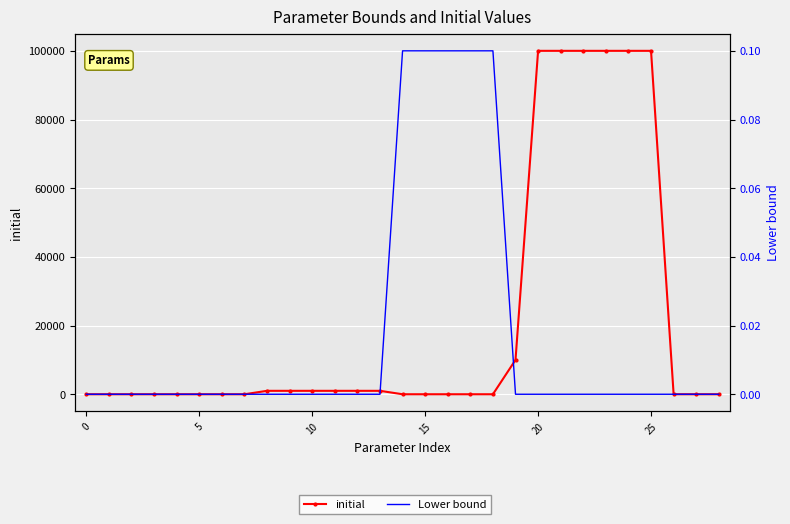

What are all the series names shown in the legend?

initial, Lower bound